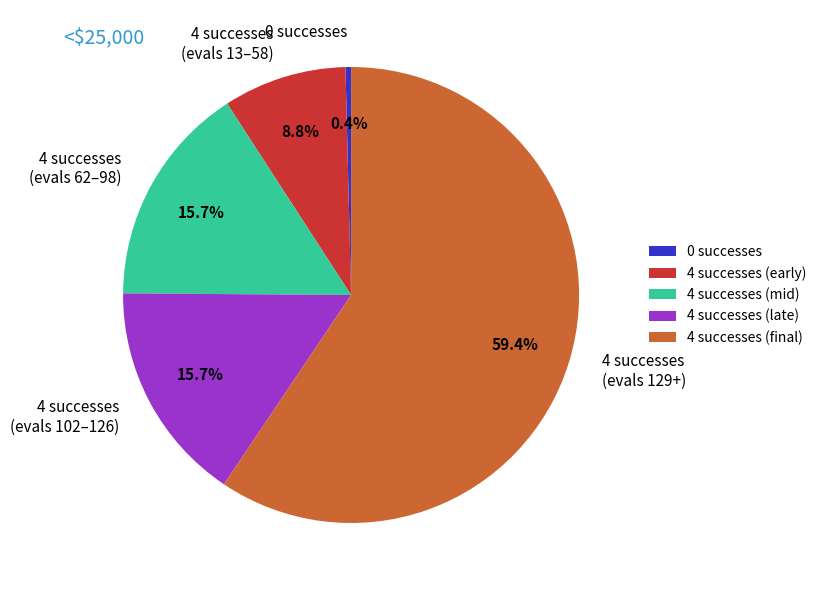

Is the sum of 4 successes (evals 102–126) and 4 successes (evals 62–98) greater than half?

No